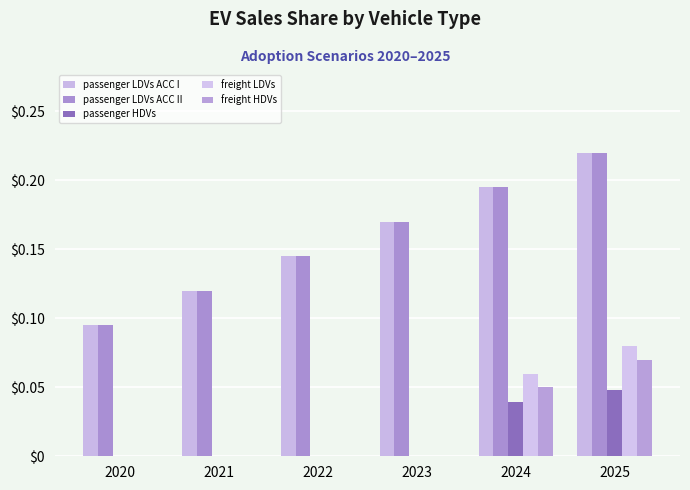

Reading left to right, list all the values displayed in this chart.

passenger LDVs ACC I: 2020=0.1	2021=0.1	2022=0.1	2023=0.2	2024=0.2	2025=0.2
passenger LDVs ACC II: 2020=0.1	2021=0.1	2022=0.1	2023=0.2	2024=0.2	2025=0.2
passenger HDVs: 2020=0.0	2021=0.0	2022=0.0	2023=0.0	2024=0.0	2025=0.0
freight LDVs: 2020=0.0	2021=0.0	2022=0.0	2023=0.0	2024=0.1	2025=0.1
freight HDVs: 2020=0.0	2021=0.0	2022=0.0	2023=0.0	2024=0.1	2025=0.1